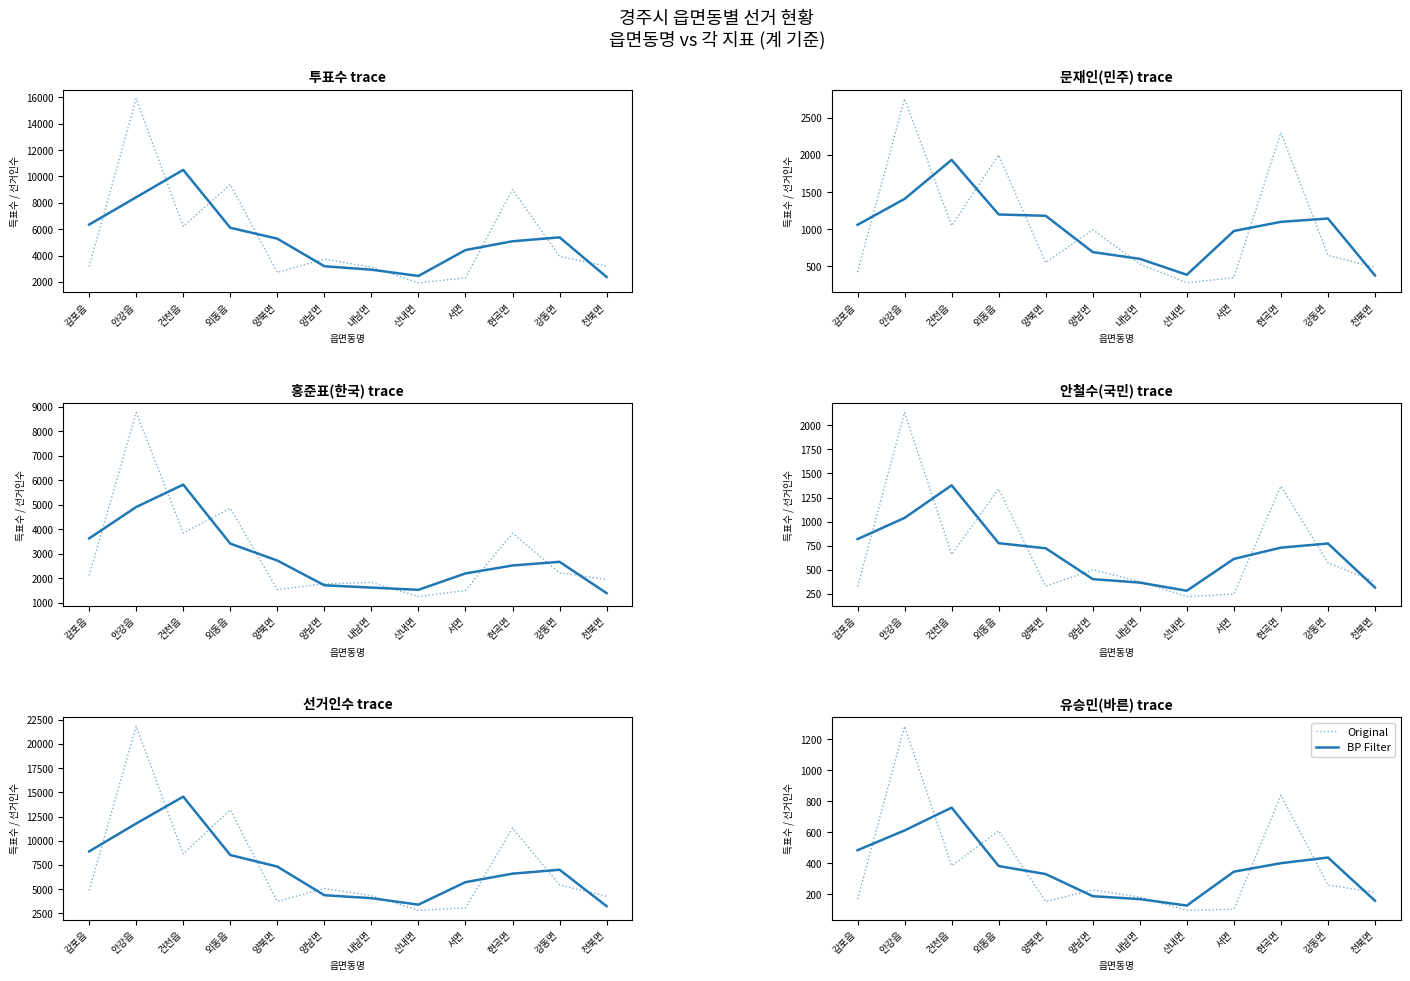

Which series has the largest total across all categories?

Original